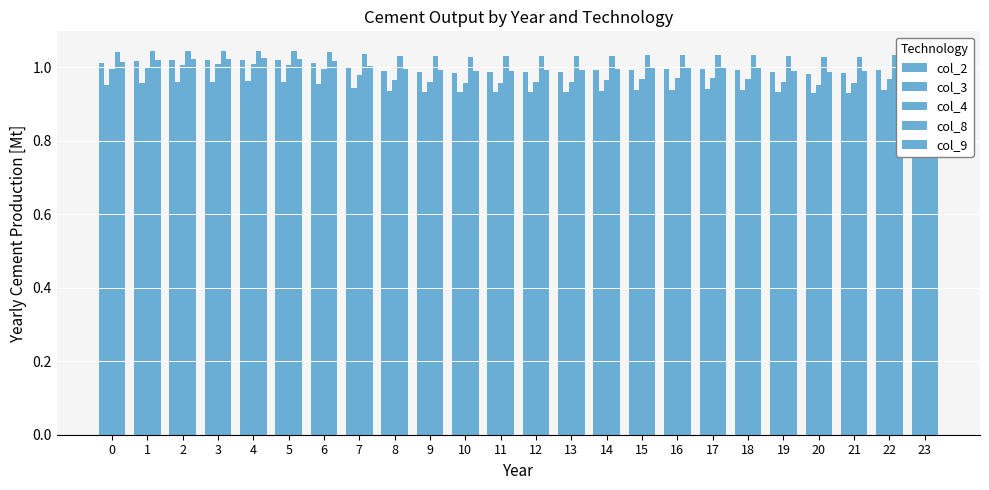

What is the maximum value for col_3?

1.0